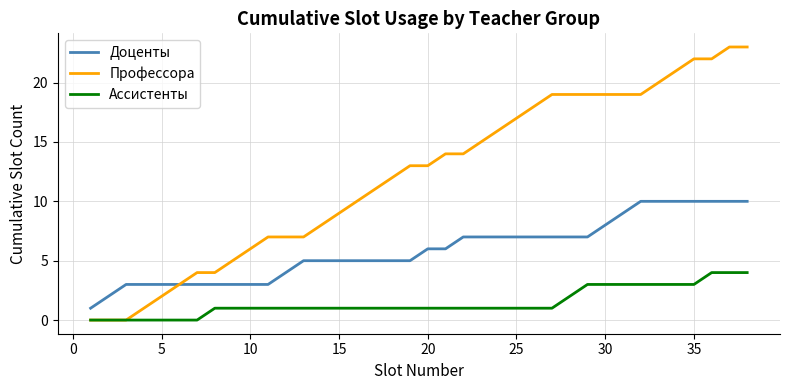

Which series has the largest total across all categories?

Профессора